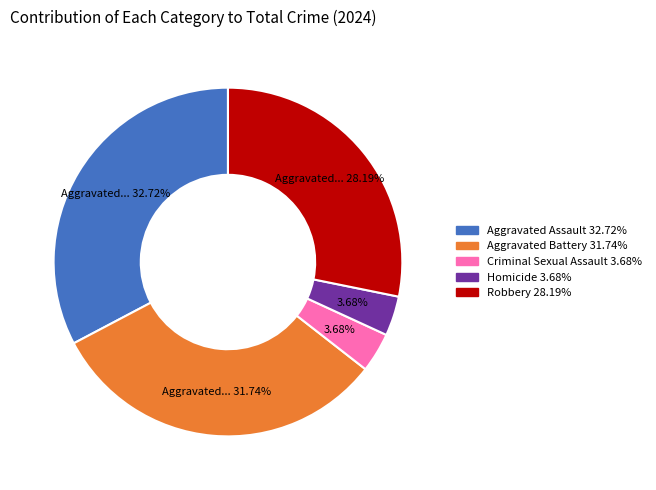

To the nearest percent, what portion does Robbery represent?

28%